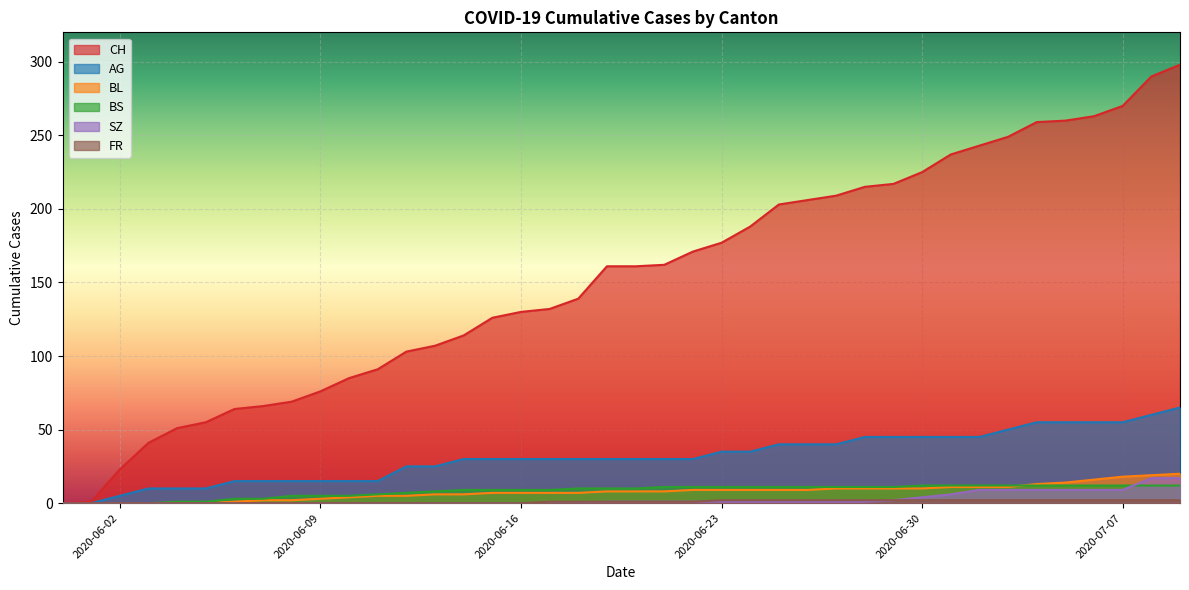

Which label corresponds to the largest value in the chart?

2020-07-09